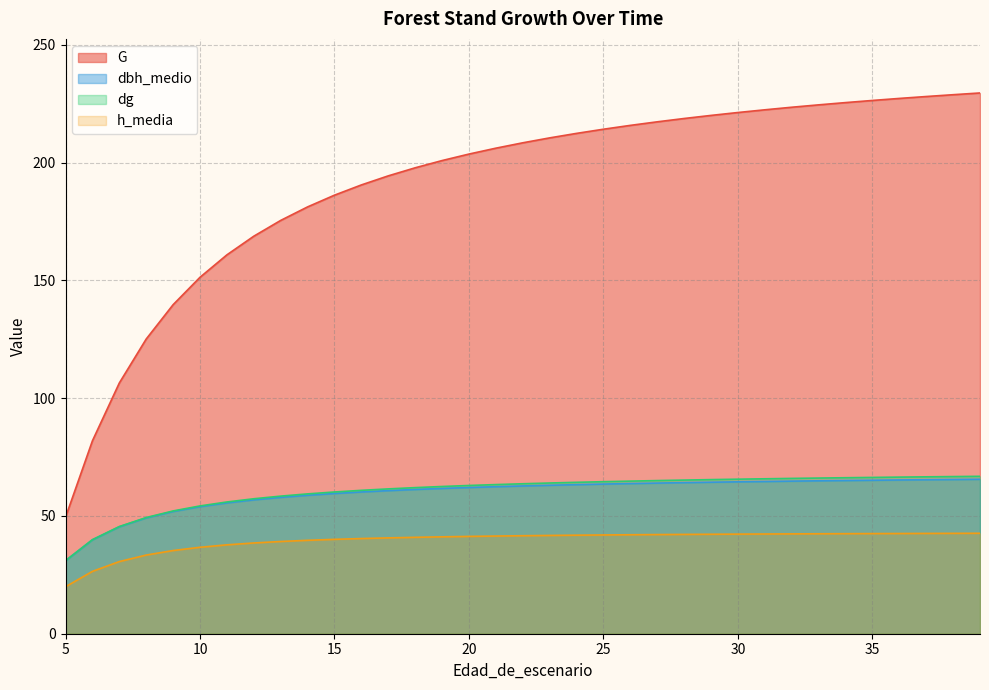

What is the lowest value of the dbh_medio series?

31.0